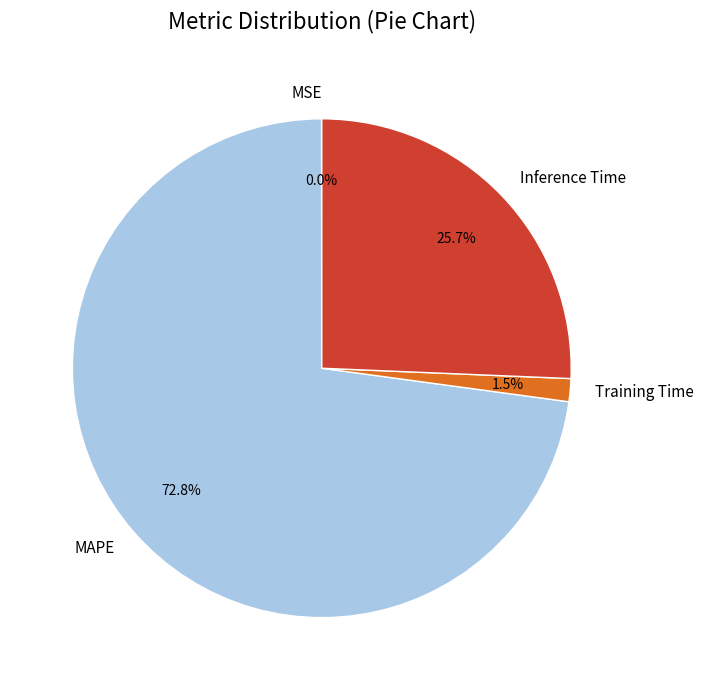

Which slice is the largest?

MAPE